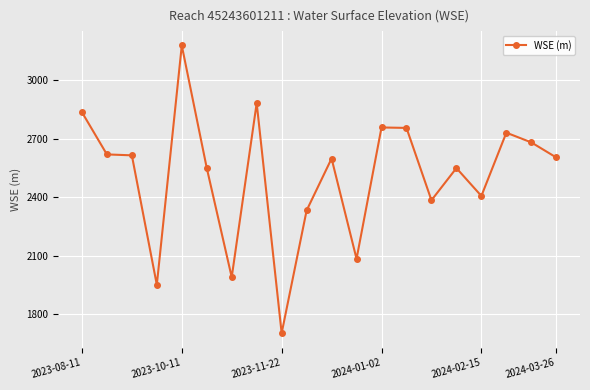

What is the maximum value shown in the chart?

3179.7